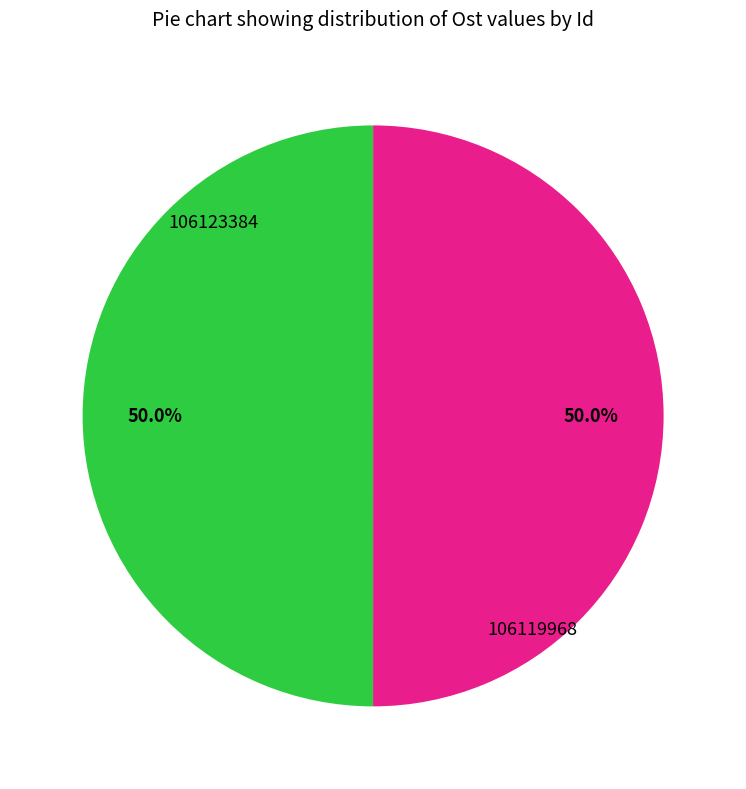

How many segments does this pie chart have?

2